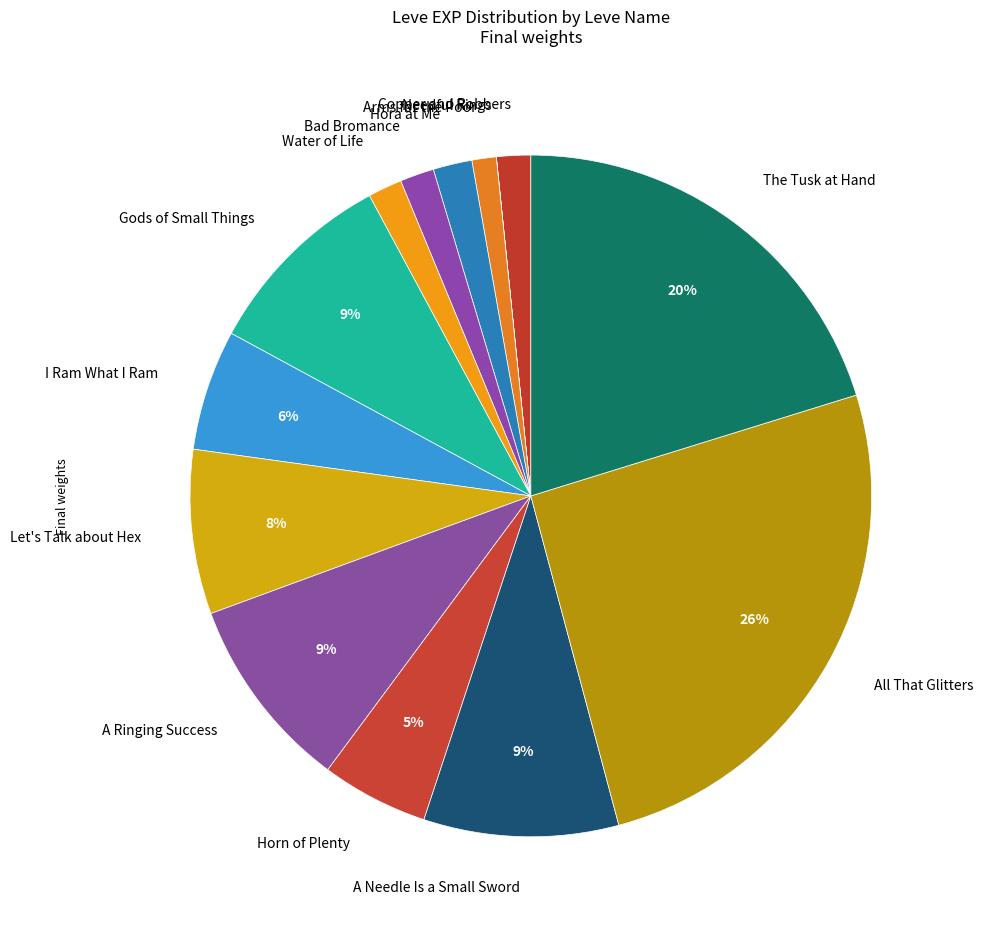

Does Arms for the Poor represent more than half of the total?

No